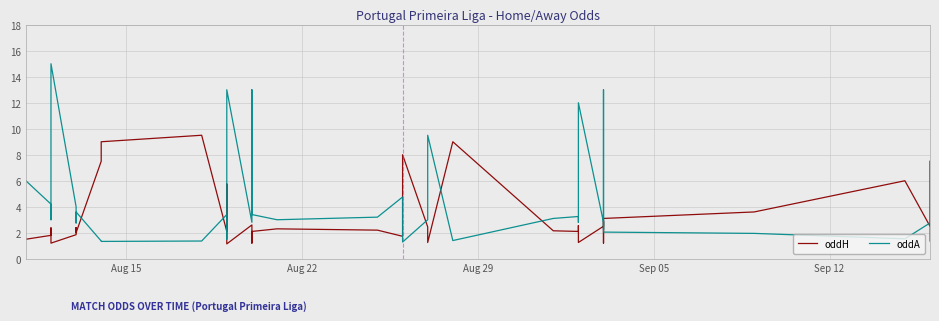

True or false: oddA has more than 2 interior local peaks.

True